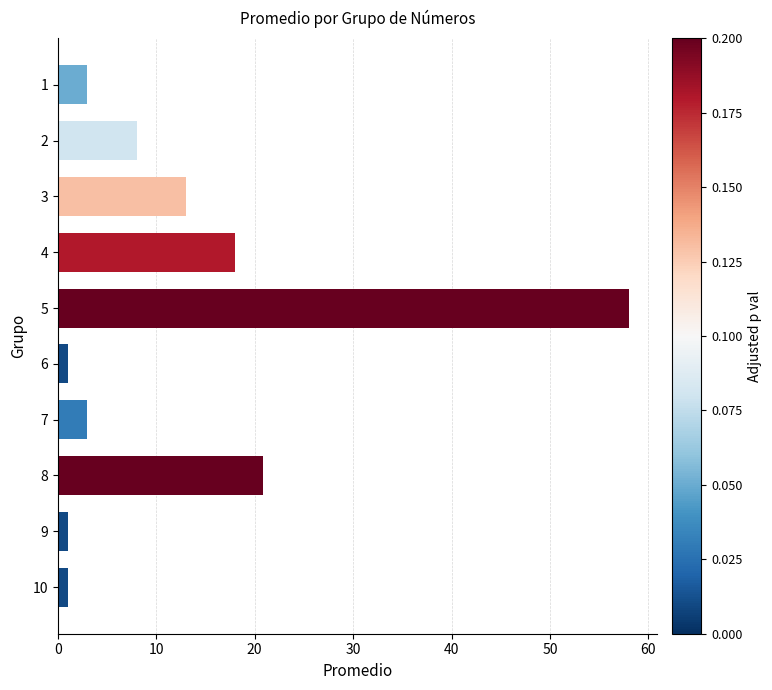

What is the smallest value displayed?

1.0